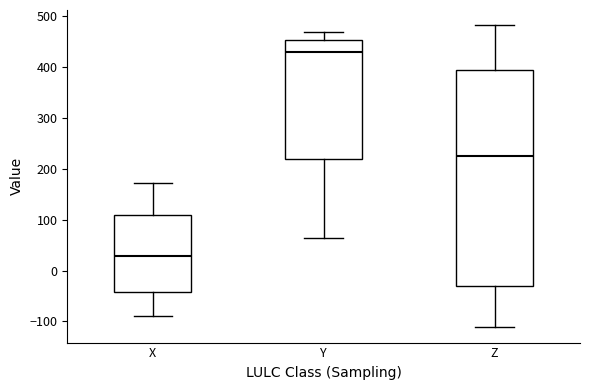

Reading left to right, read every box against the y-axis: the position of its median line, the range the box covers, and the ends of its whiskers. The values are not printed on the chart, so give them approximately, as read against the axis.

X: median 30, box -40 to 110, whiskers -90 to 170
Y: median 430, box 220 to 450, whiskers 60 to 470
Z: median 230, box -30 to 390, whiskers -110 to 480